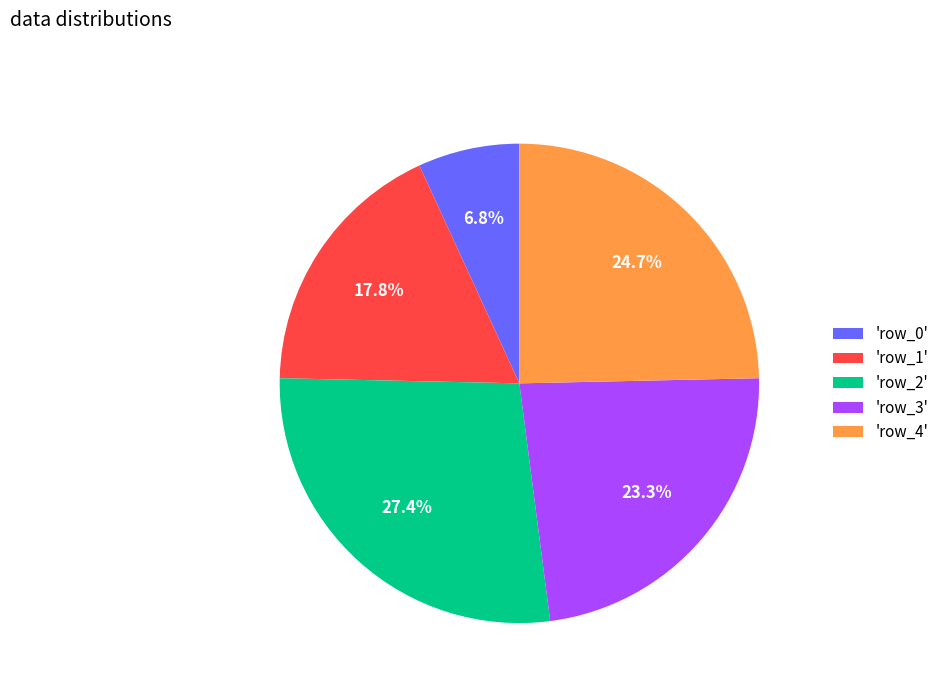

Rank the categories by value from lowest to highest.

'row_0', 'row_1', 'row_3', 'row_4', 'row_2'